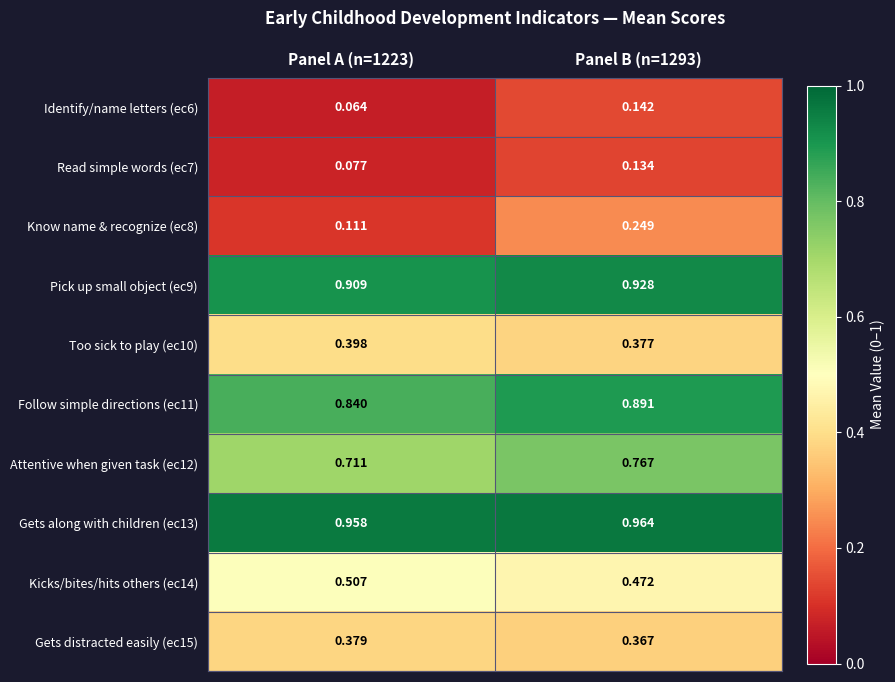

Is the value of Attentive when given task (ec12) at Panel A (n=1223) greater than the value of Know name & recognize (ec8) at Panel A (n=1223)?

Yes